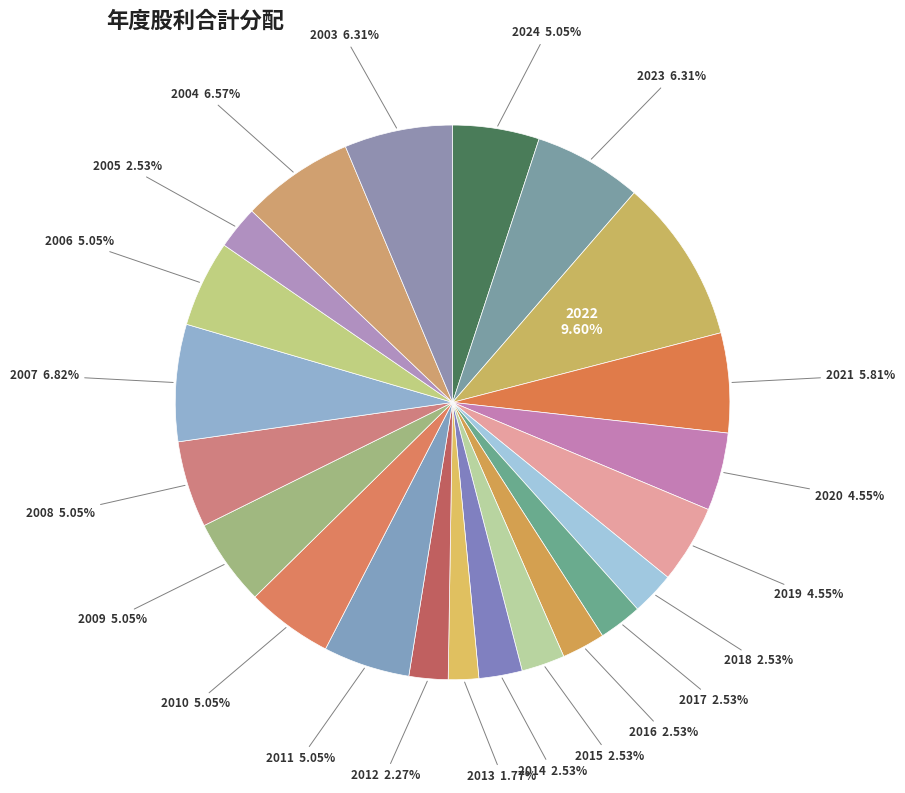

What is the smallest slice in the pie chart?

2013